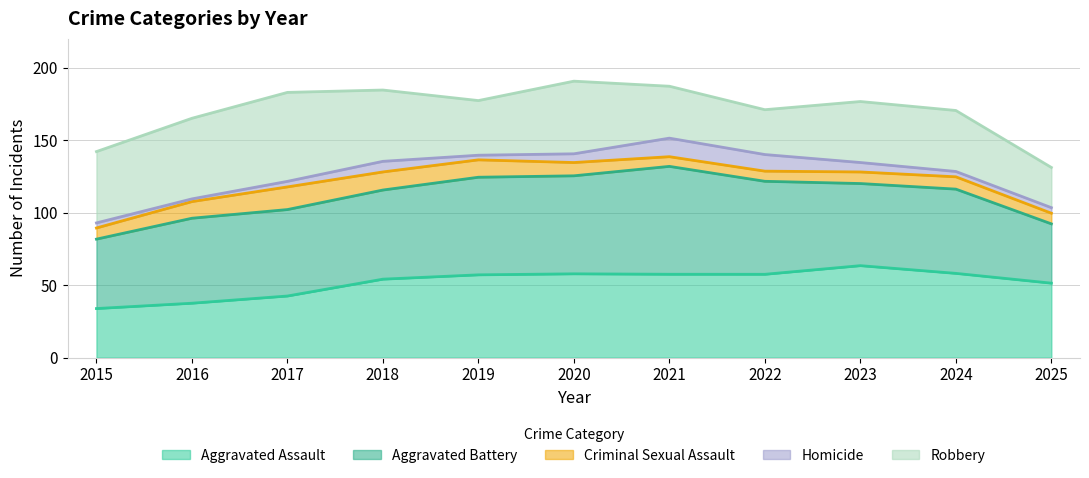

What is the minimum value for Aggravated Assault?

33.9